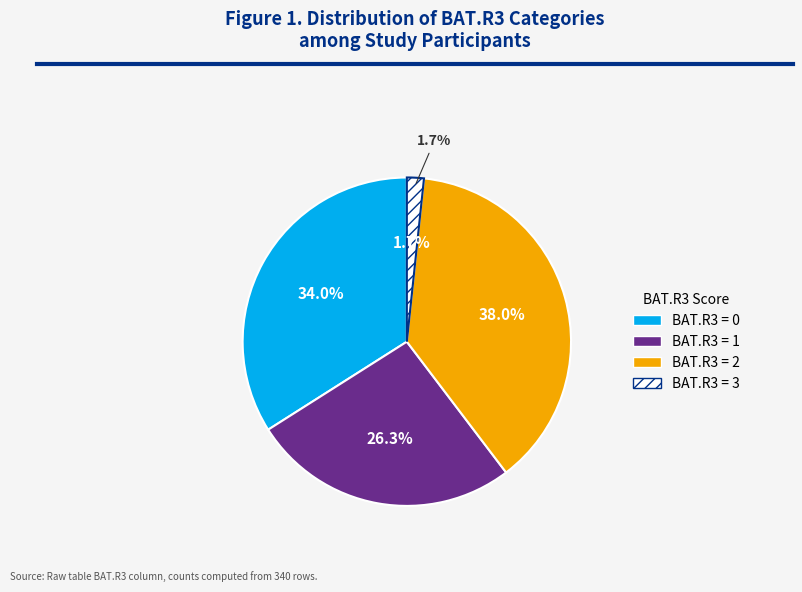

To the nearest percent, what is the difference between the largest and smallest slice percentages?

36%